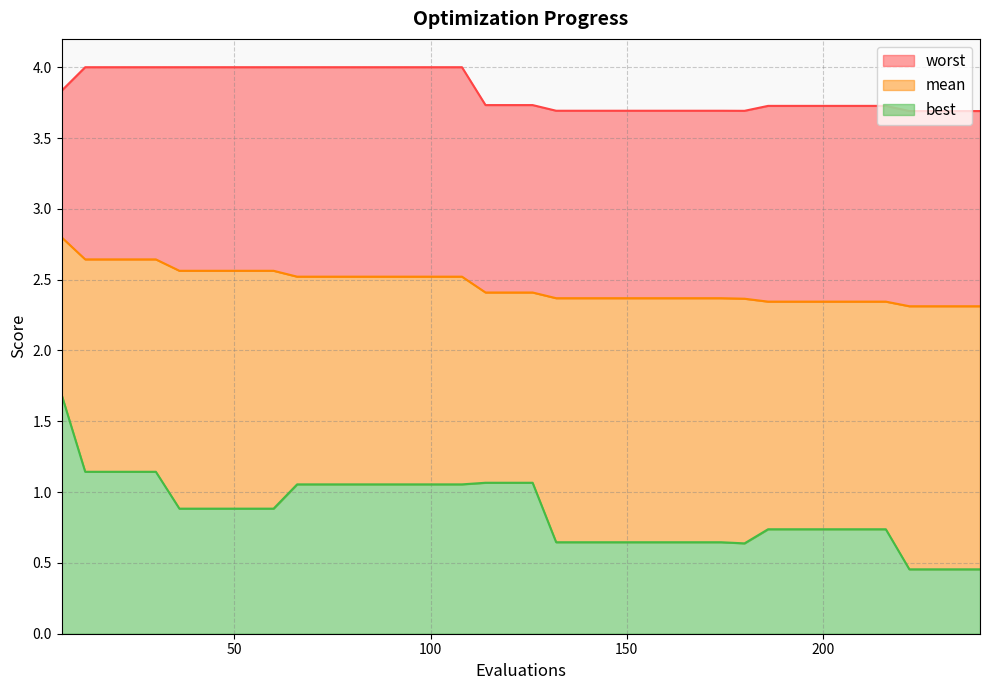

Which series has the largest total across all categories?

worst